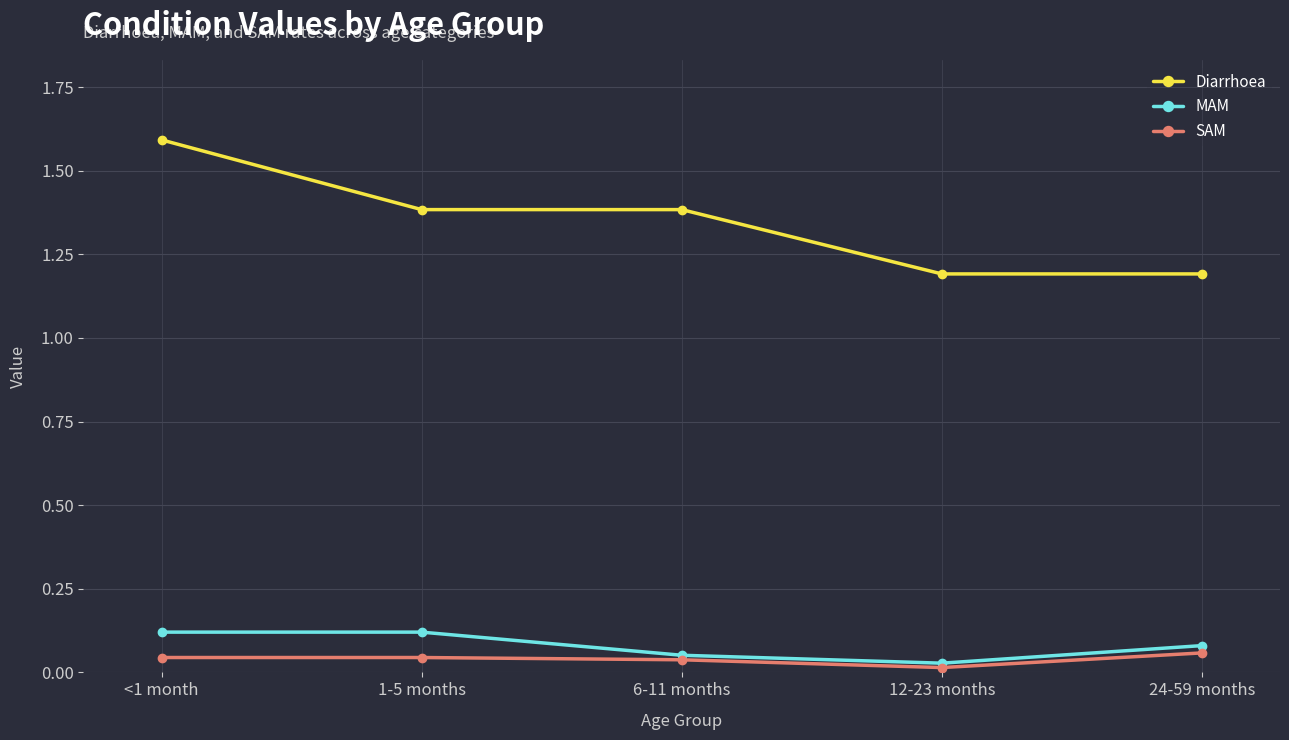

Which series has the widest spread of values?

Diarrhoea